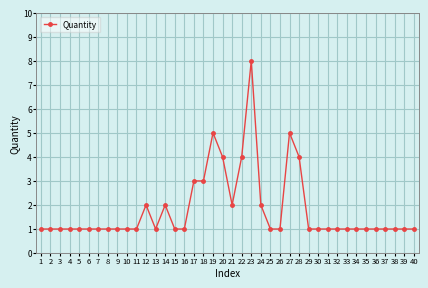

Reading left to right, list all the values displayed in this chart.

1=1	2=1	3=1	4=1	5=1	6=1	7=1	8=1	9=1	10=1	11=1	12=2	13=1	14=2	15=1	16=1	17=3	18=3	19=5	20=4	21=2	22=4	23=8	24=2	25=1	26=1	27=5	28=4	29=1	30=1	31=1	32=1	33=1	34=1	35=1	36=1	37=1	38=1	39=1	40=1